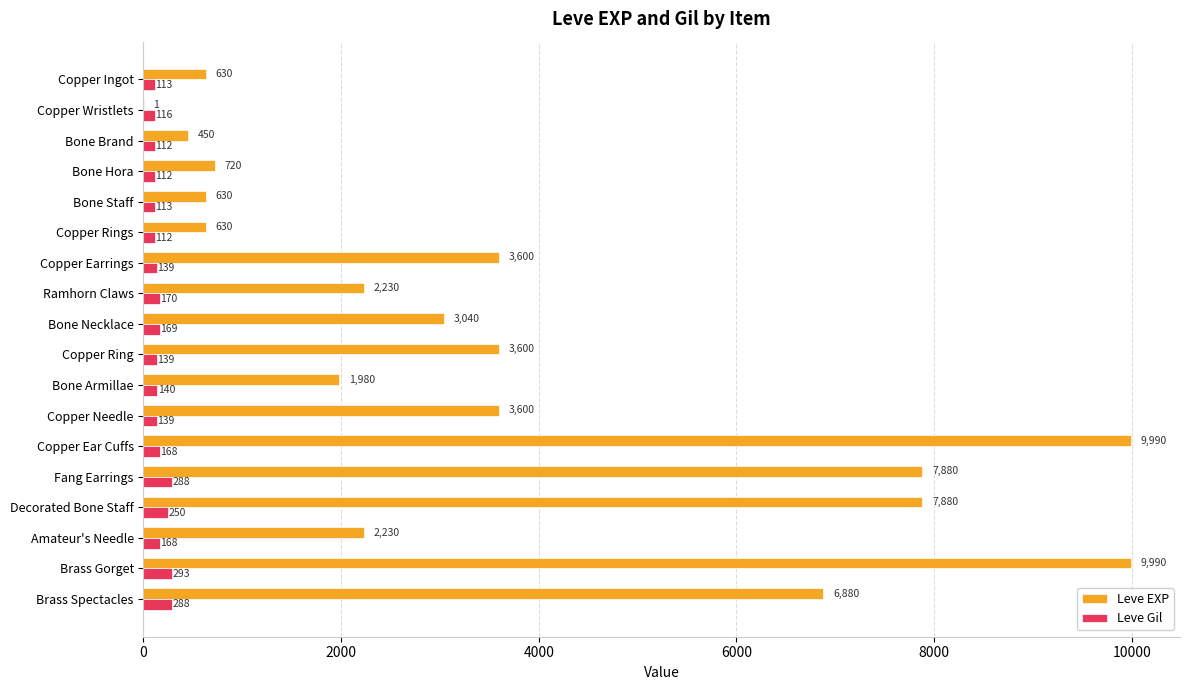

What is the sum of all Leve Gil values?

3029